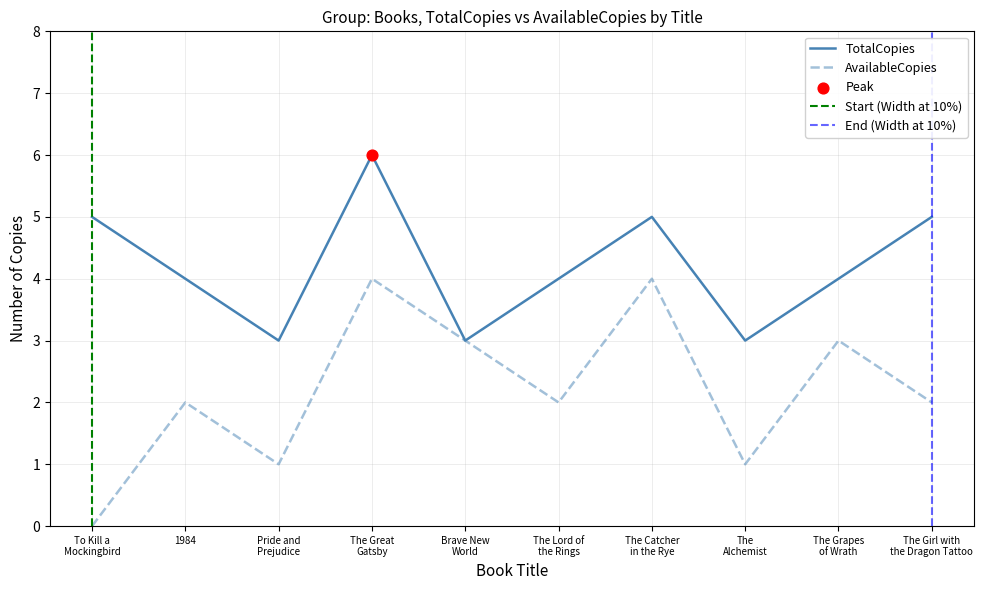

At which category is the sum across all series the highest?

The Great
Gatsby